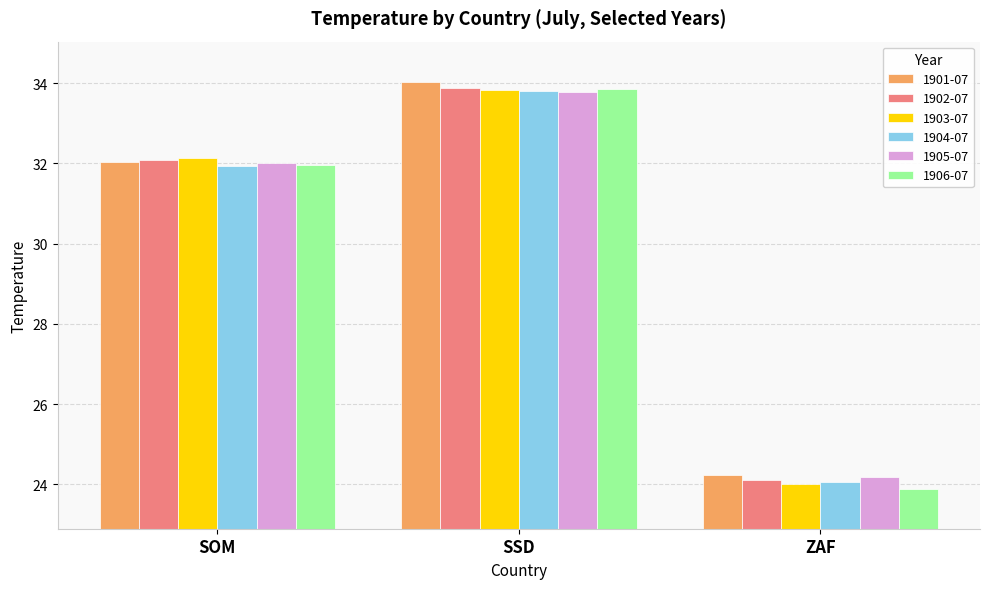

What is the lowest value of the 1904-07 series?

24.1